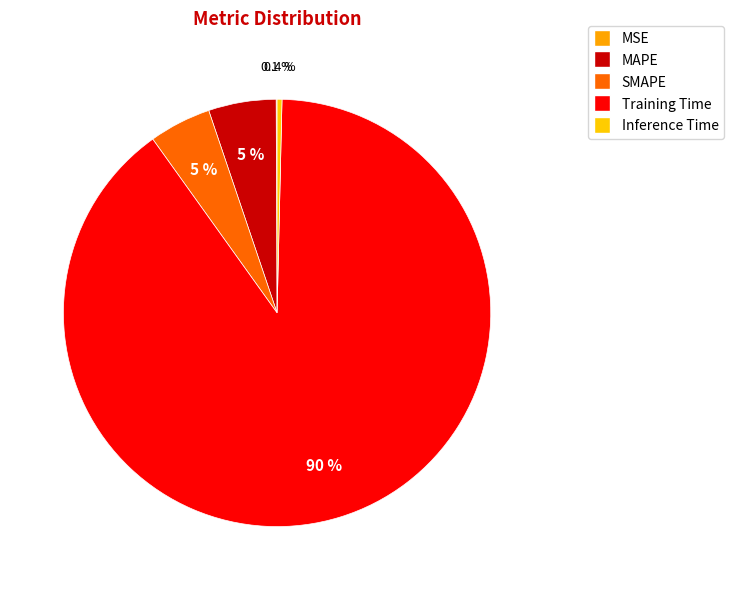

Count the number of slices in the pie.

5